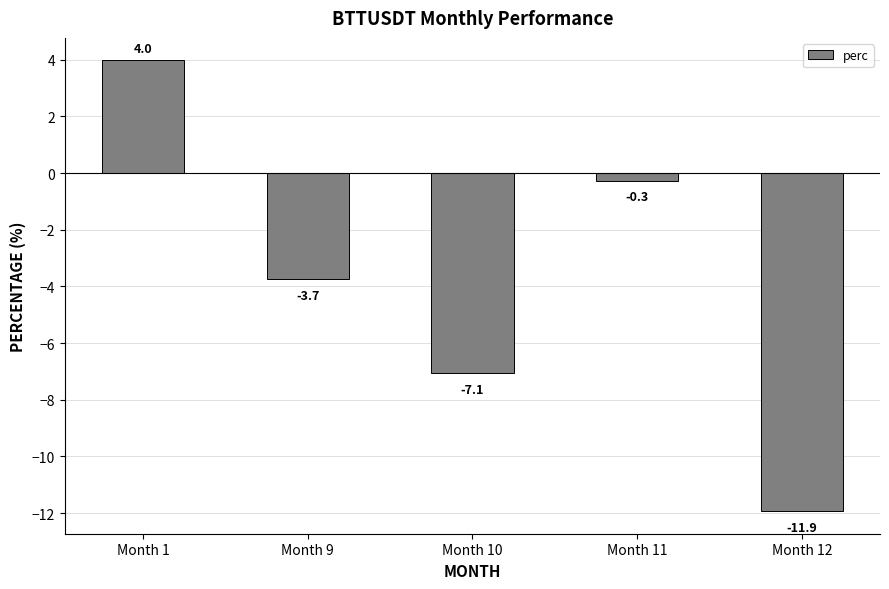

Rank the categories by value from highest to lowest.

Month 1, Month 11, Month 9, Month 10, Month 12